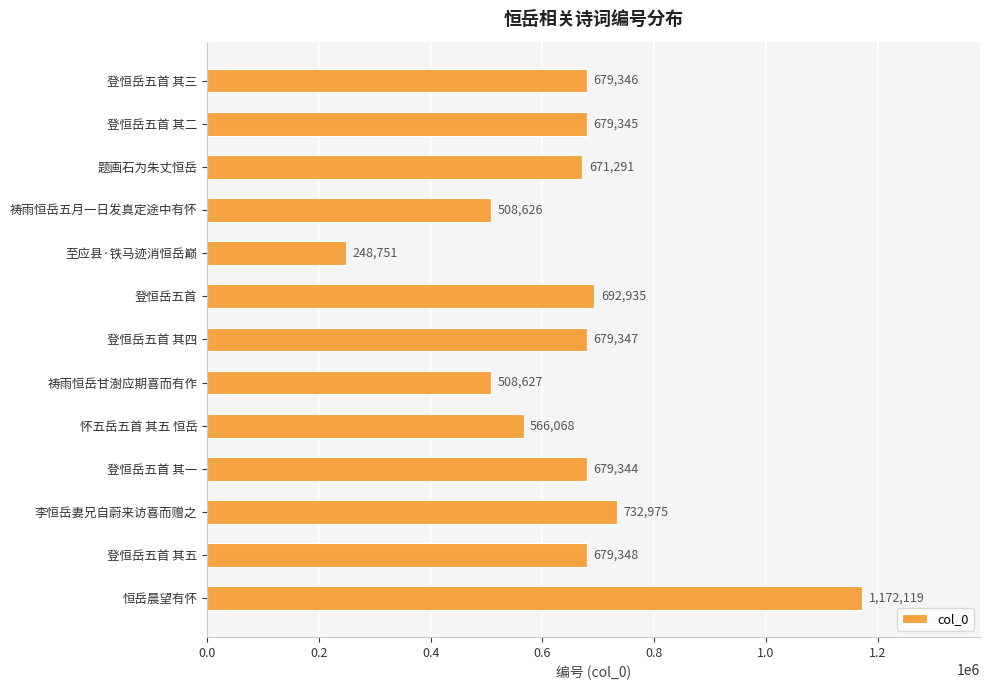

Does the chart contain stacked bars?

No